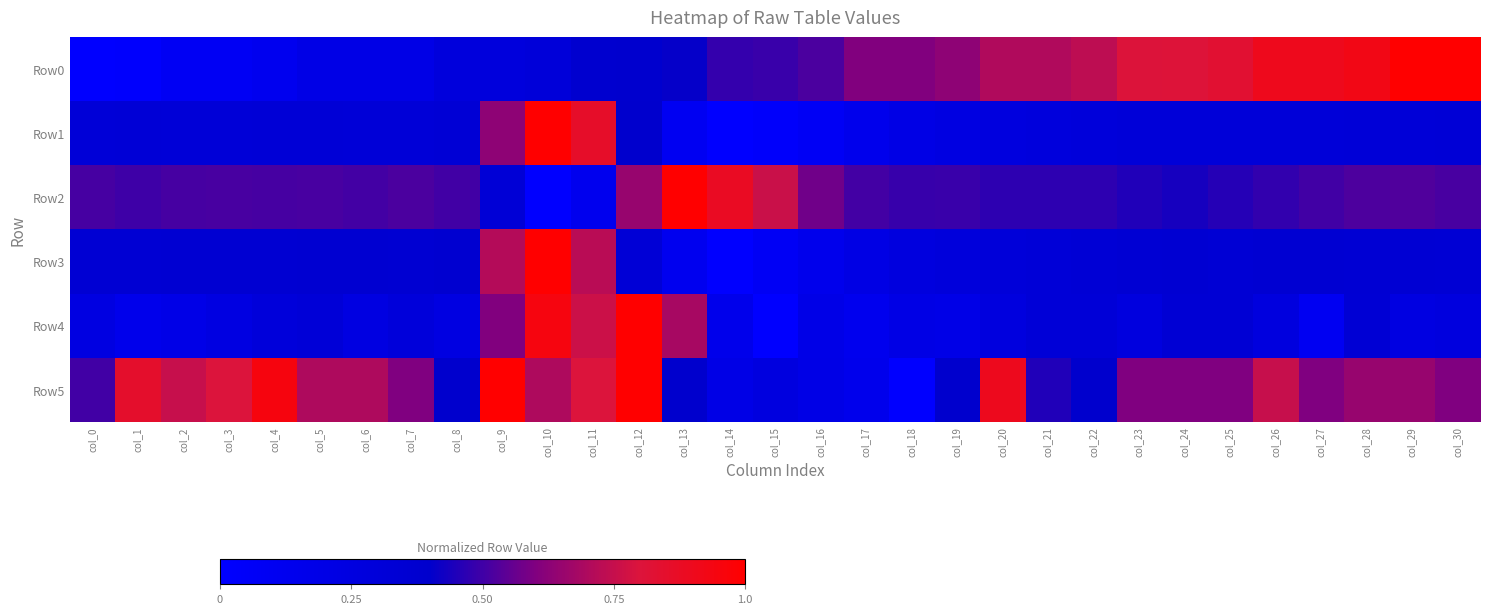

At which category is the sum across all series the highest?

col_10